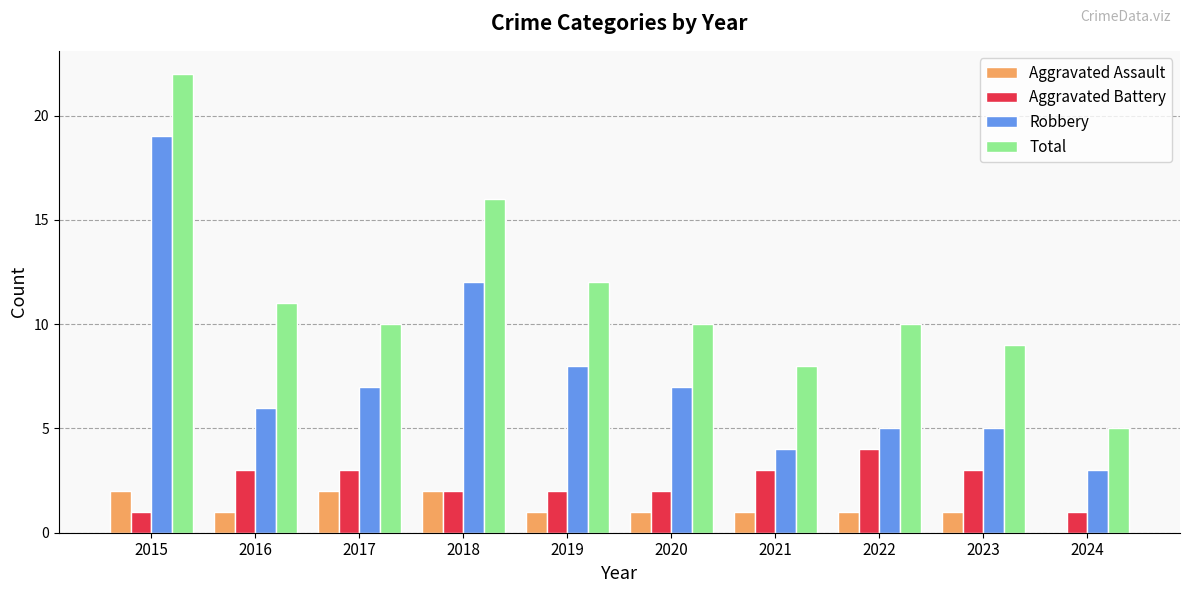

What is the sum of the Total values at 2017 and 2023?

19